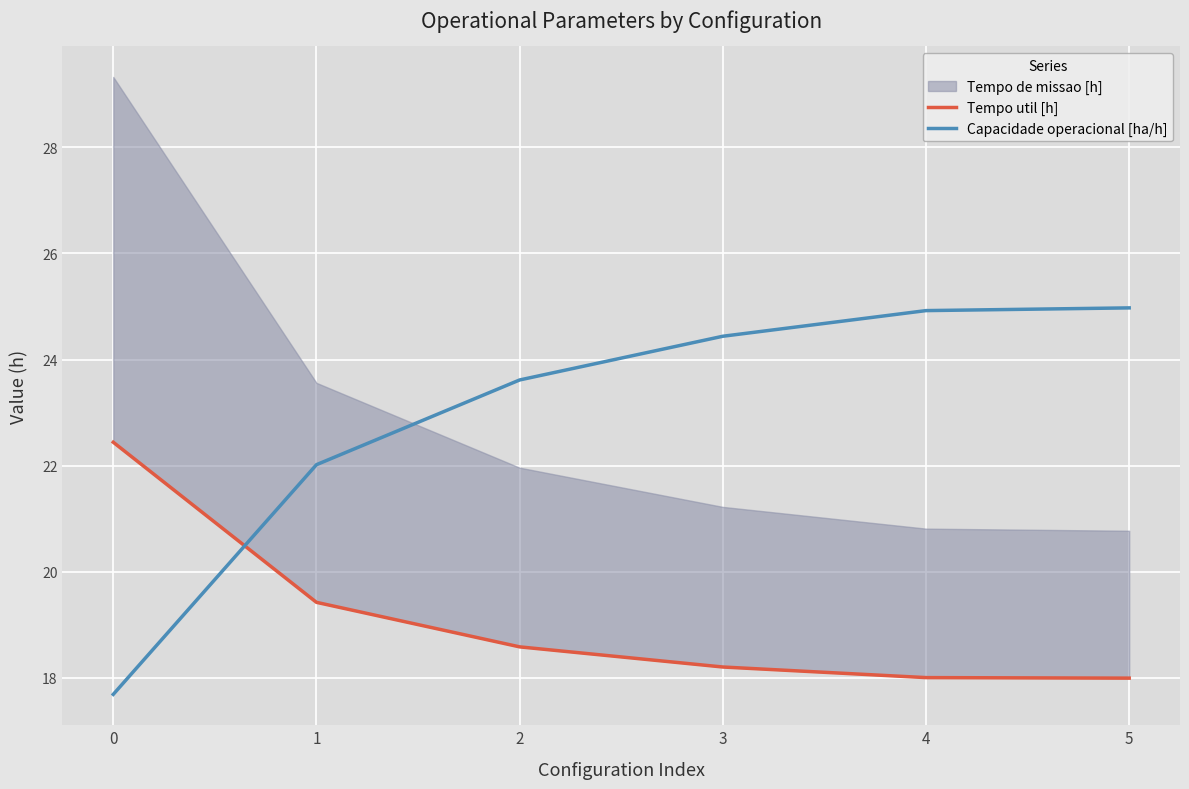

True or false: Capacidade operacional [ha/h] has more than 0 interior local peaks.

False